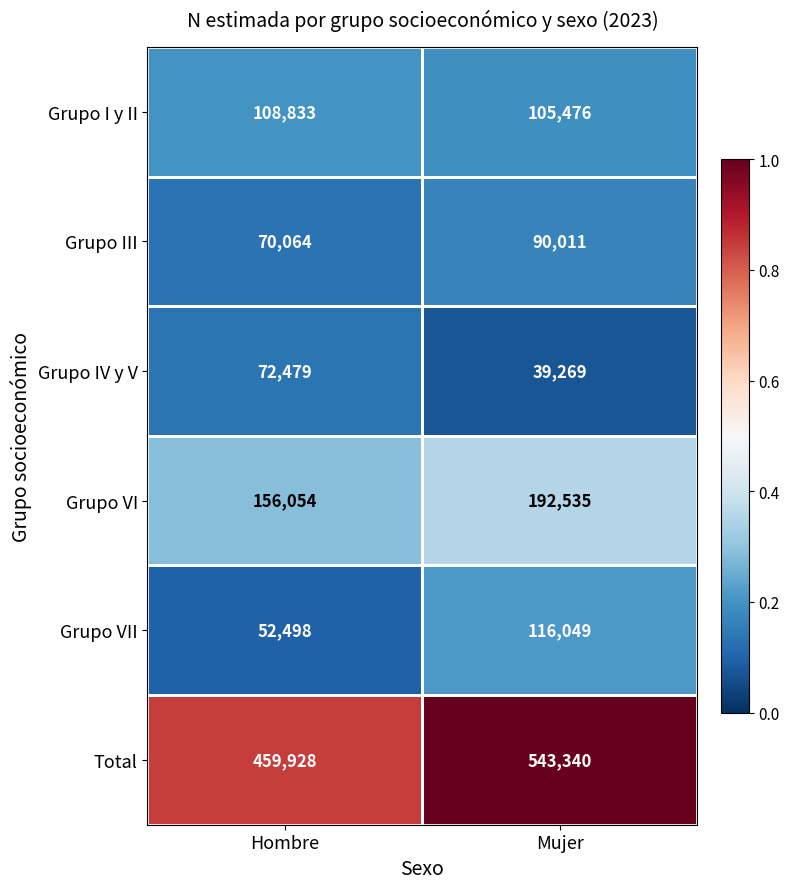

The value of Grupo I y II at Hombre is 108833. True or false?

True